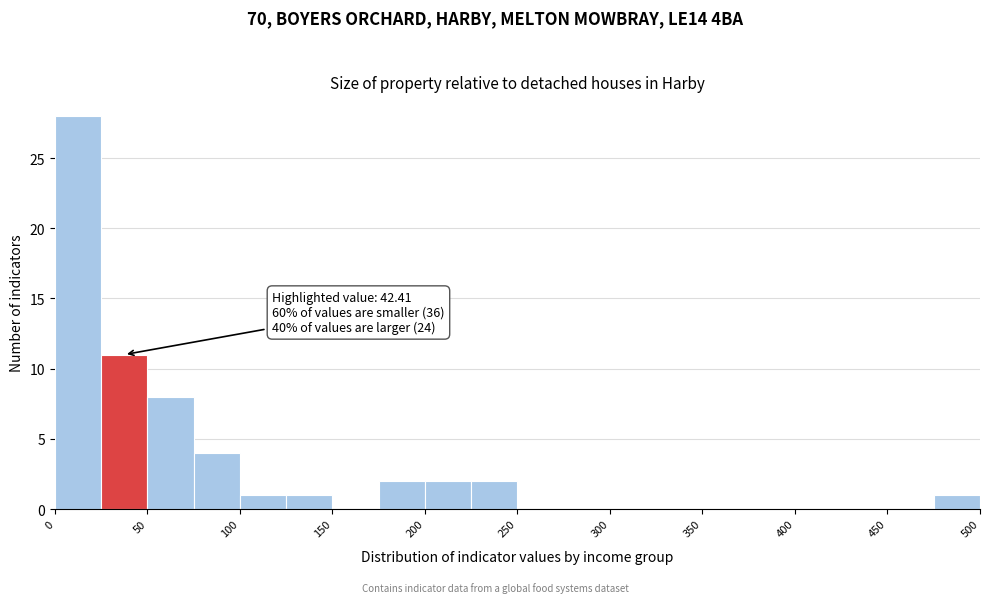

Over which range of the x-axis is the bar tallest?

0 to 25